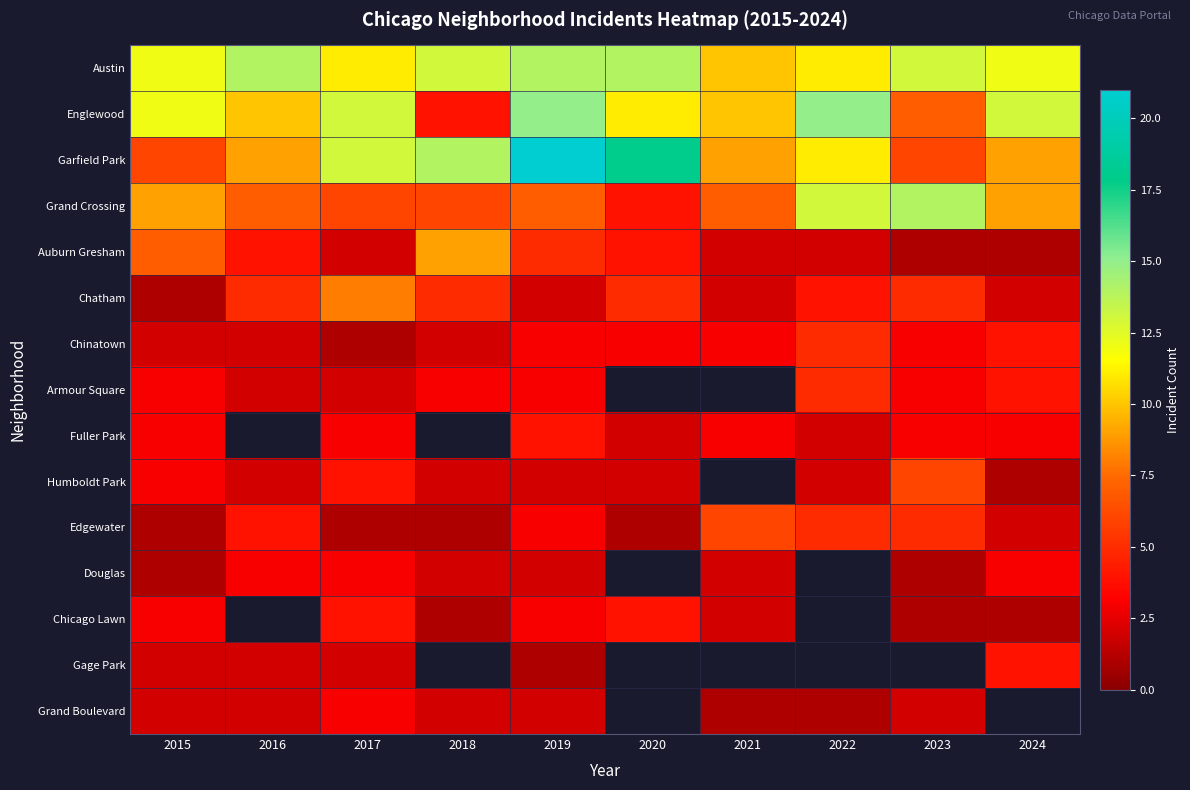

At which label does Humboldt Park first exceed 2?

2015